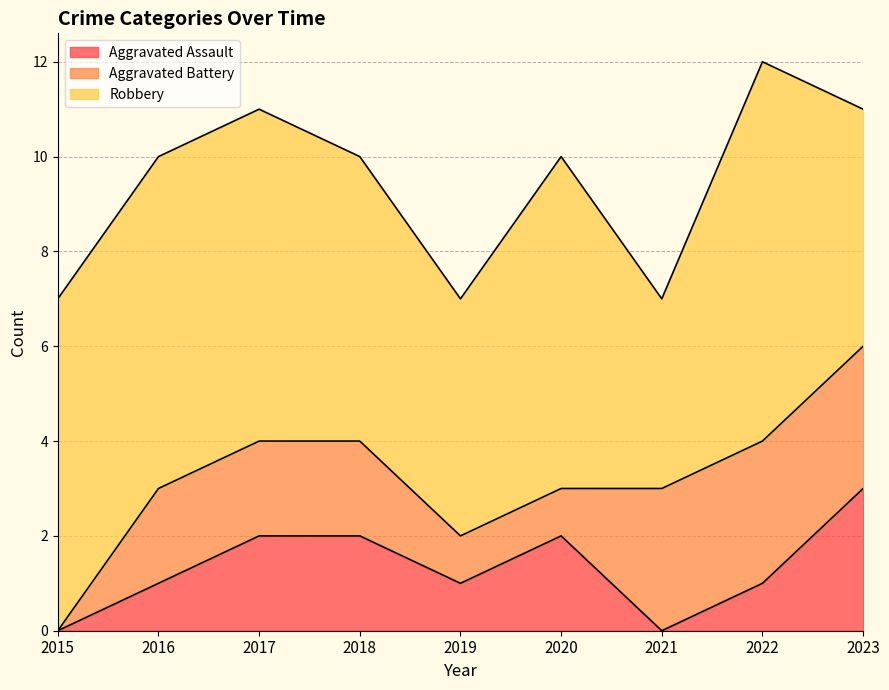

Which category has the lowest value in the Aggravated Battery series?

2015